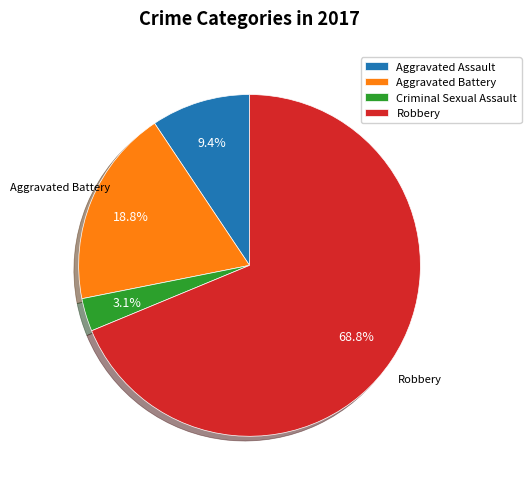

To the nearest percent, what is the combined percentage of Aggravated Assault and Robbery?

78%